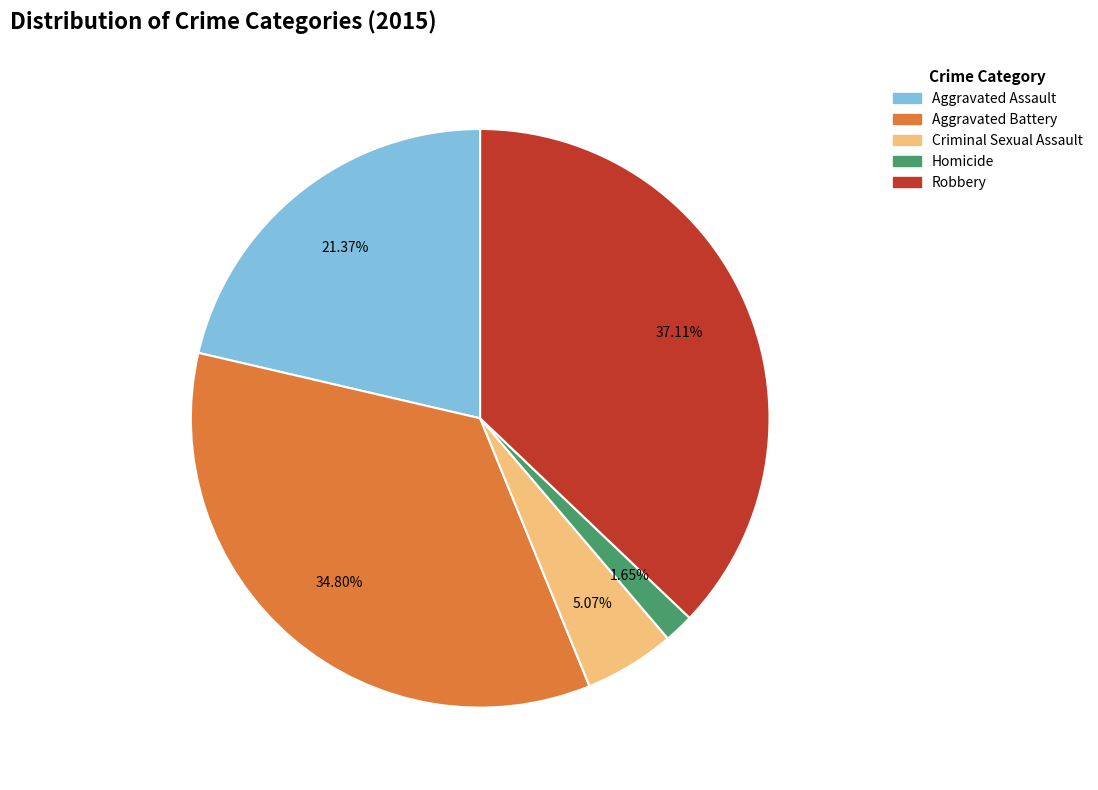

To the nearest percent, what is the combined percentage of Aggravated Battery and Homicide?

36%